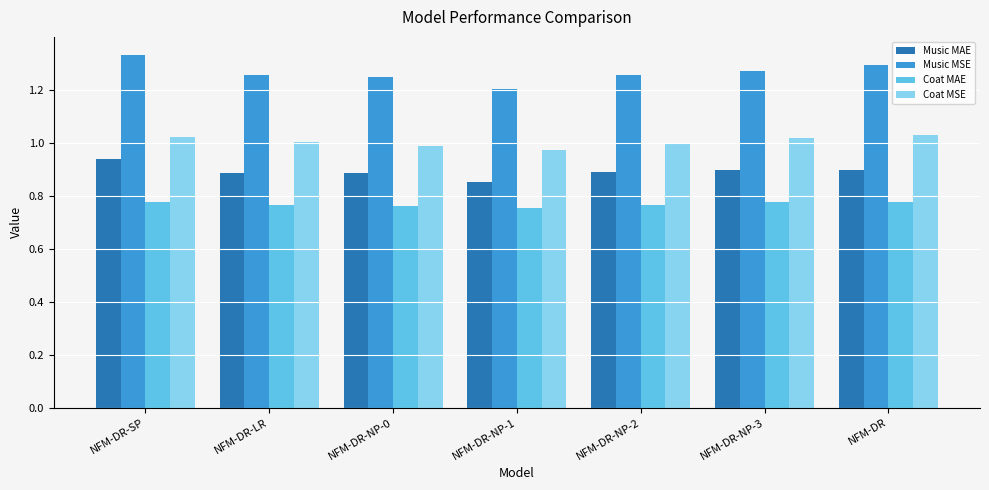

True or false: Music MAE has a value of 0.9 at NFM-DR-NP-0.

True